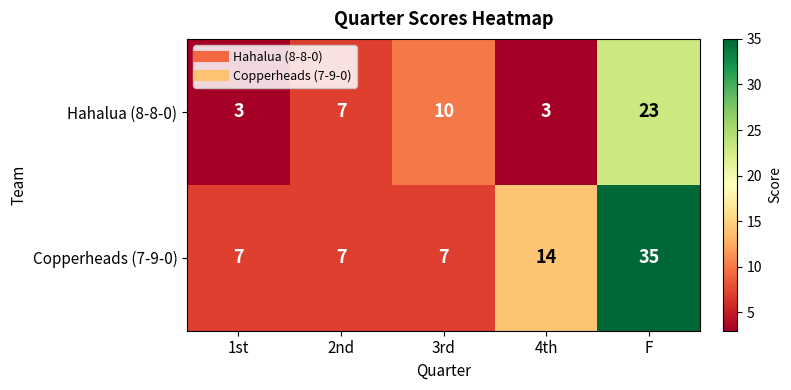

At which category is the sum across all series the highest?

F